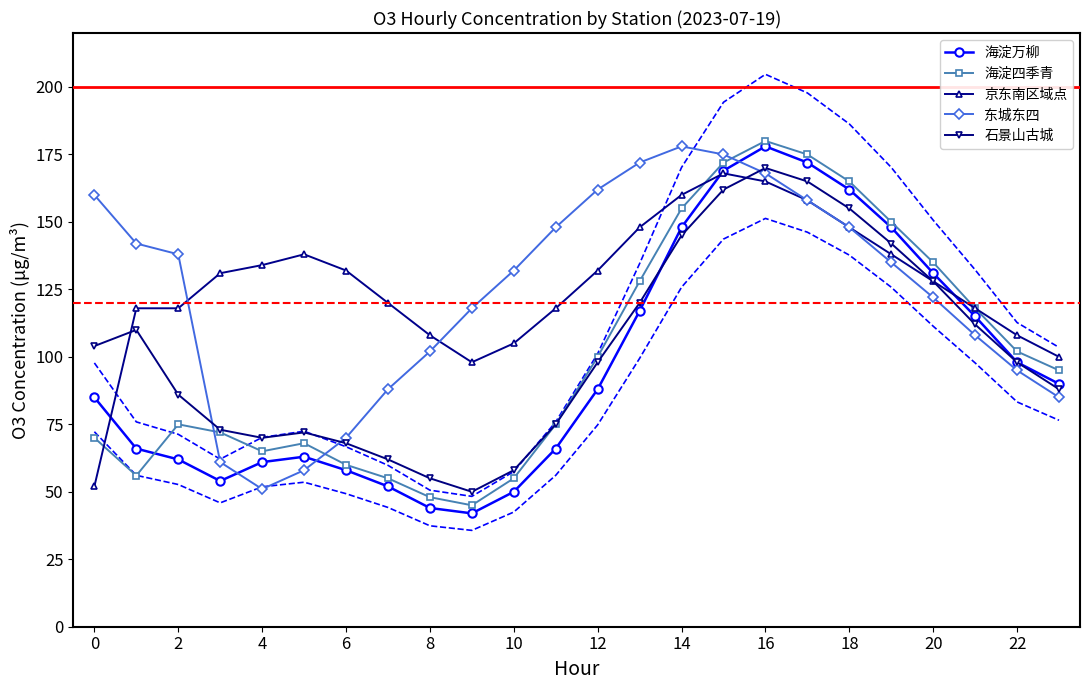

True or false: 石景山古城 has more than 1 points higher than both neighbors.

True